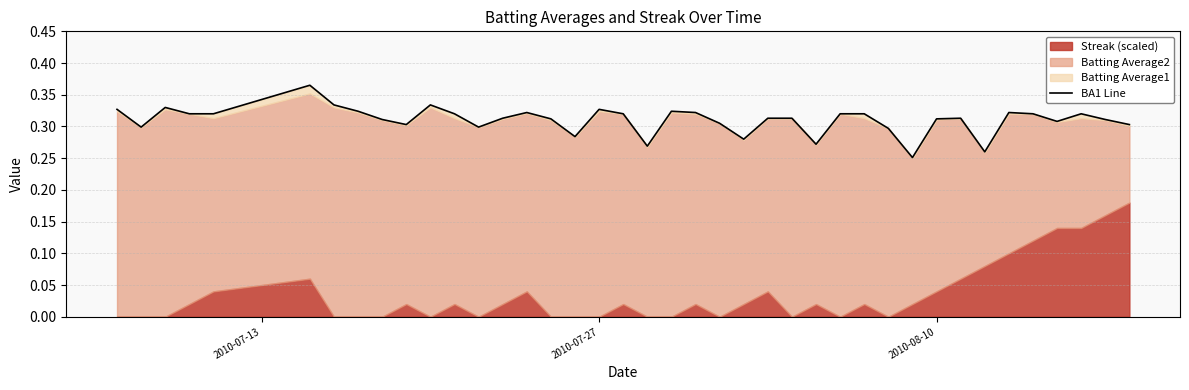

What is the value of the 28th point from the left?

0.3